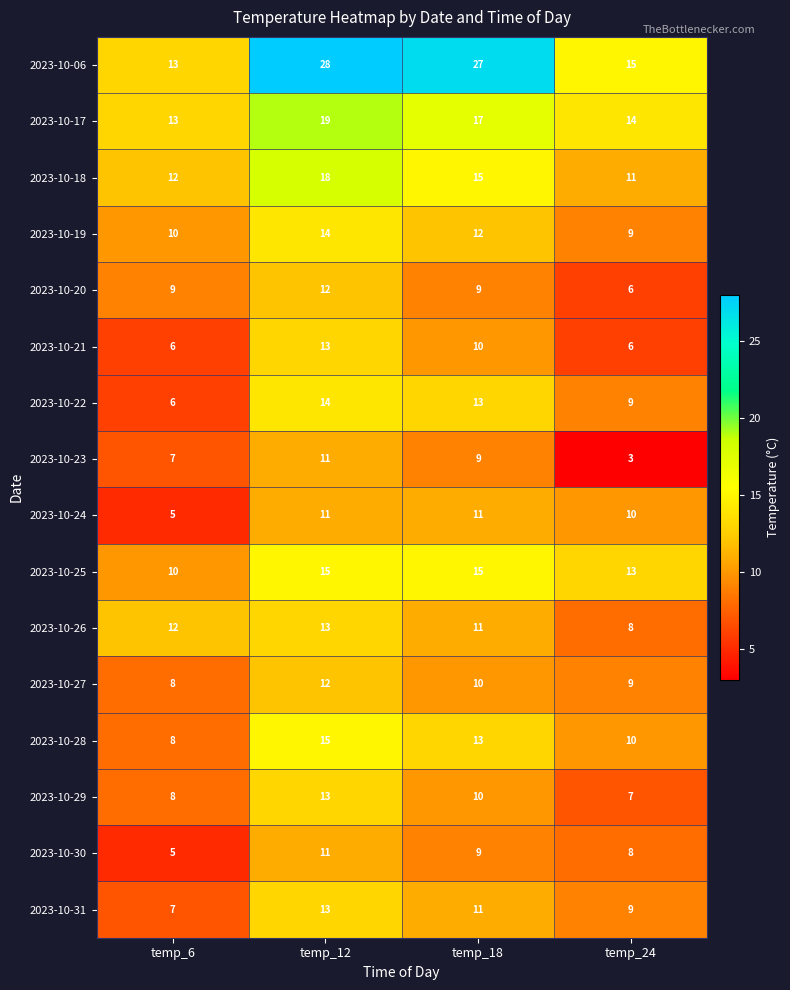

The value of 2023-10-20 at temp_6 is 9. True or false?

True